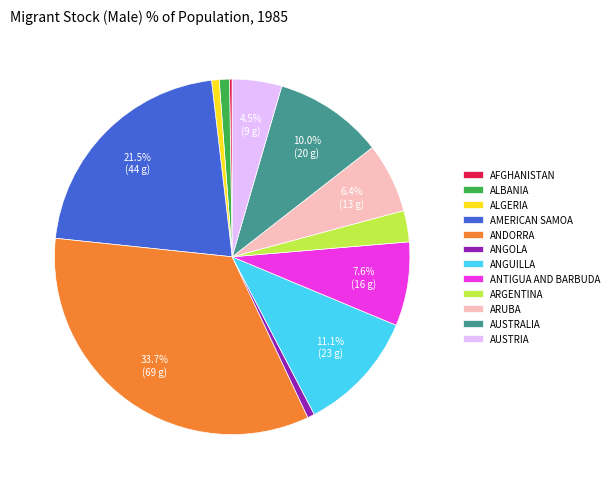

Which has a higher value, ANGOLA or AUSTRALIA?

AUSTRALIA